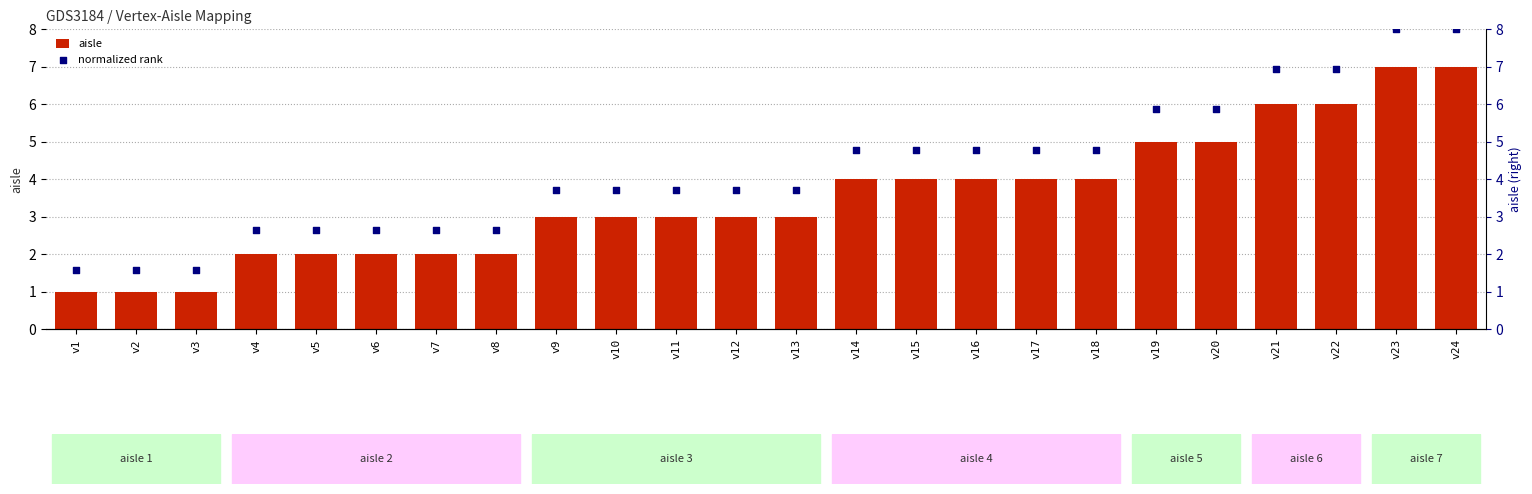

Which series reaches the maximum Y coordinate?

normalized rank